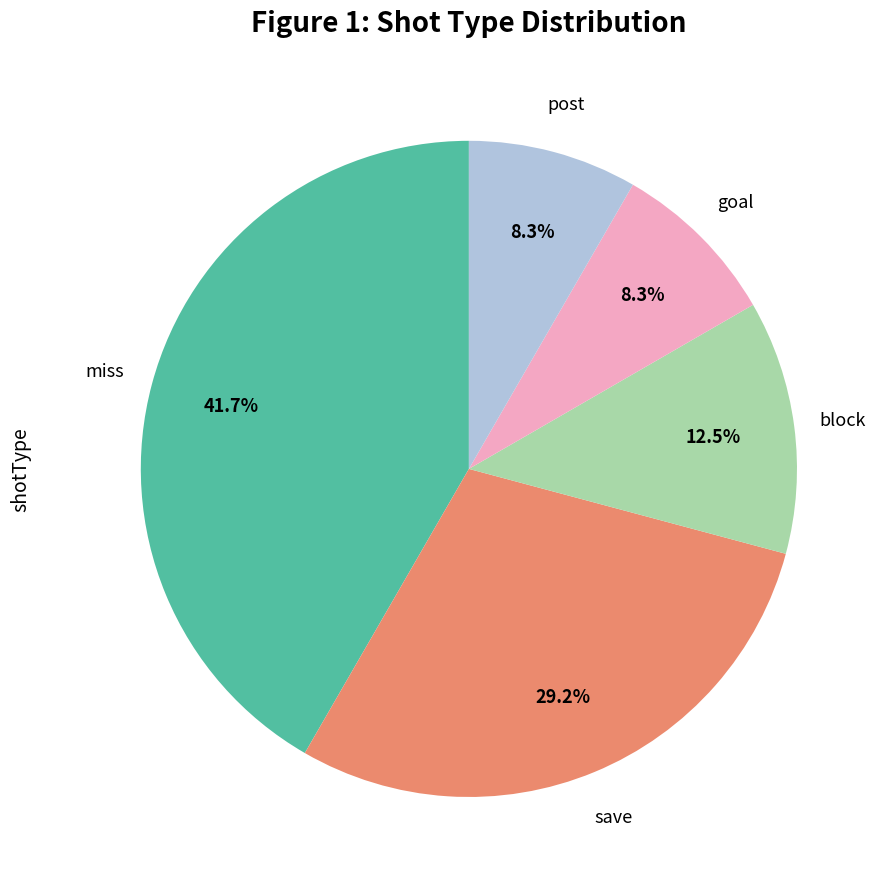

Does any single category account for the majority?

No